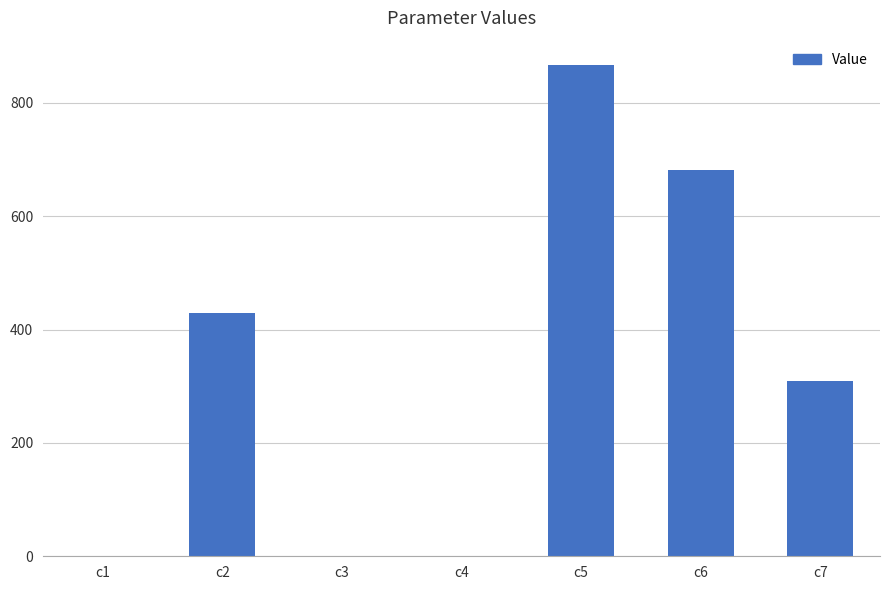

Which label corresponds to the largest value in the chart?

c5